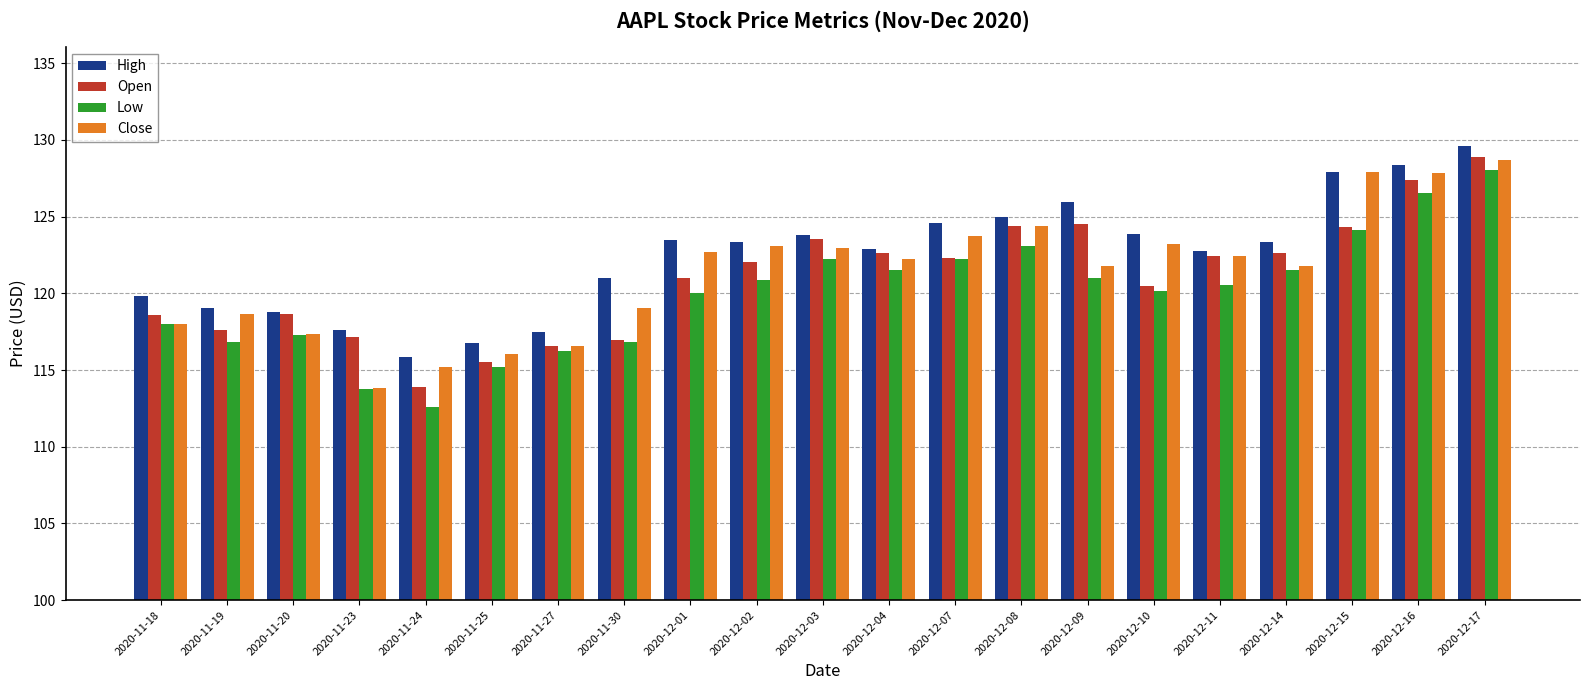

What are all the series names shown in the legend?

High, Open, Low, Close